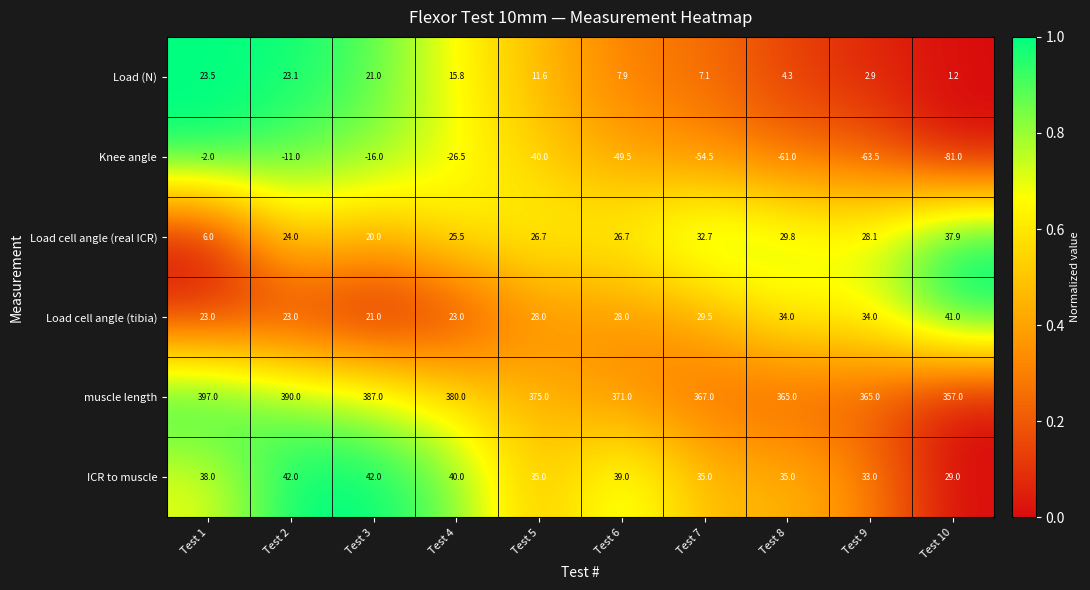

What is the sum of all Load cell angle (real ICR) values?

257.4